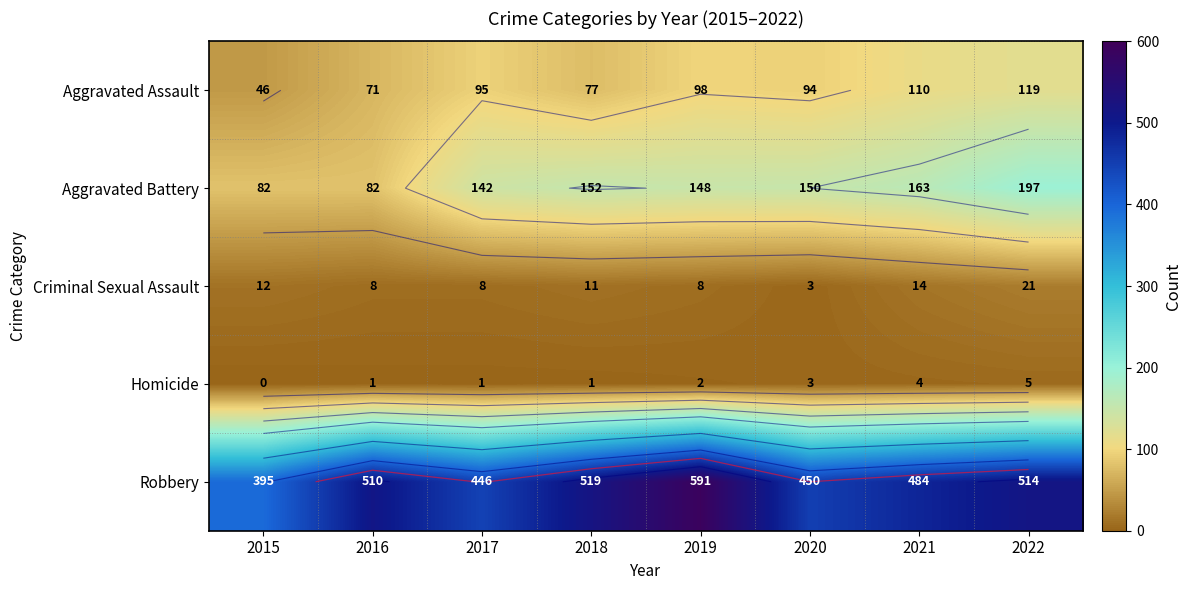

Which label corresponds to the smallest value in the chart?

2015